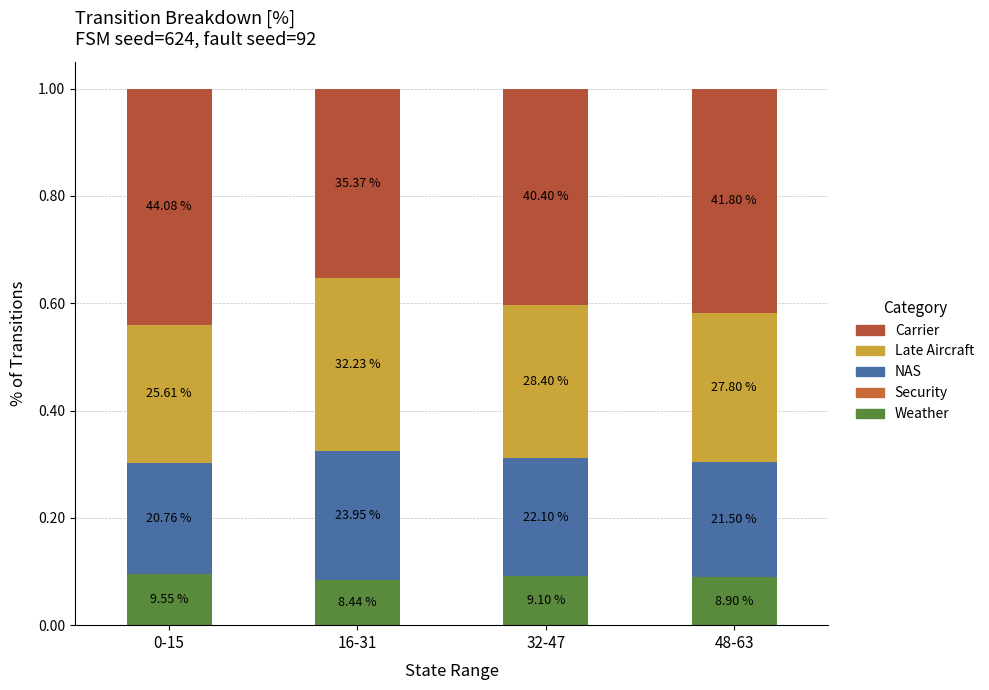

How many bars are there in total?

4